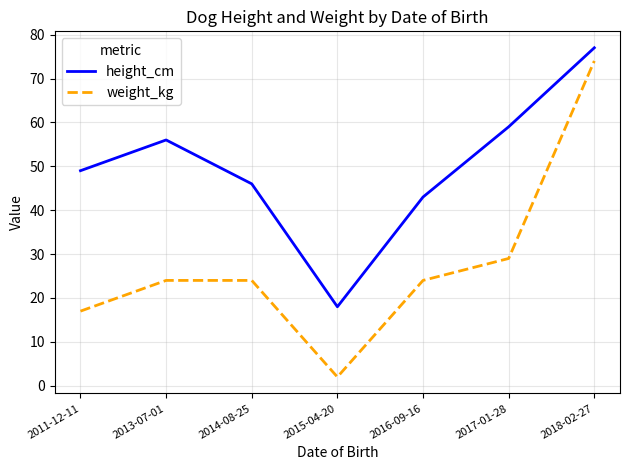

True or false: height_cm has more than 0 points higher than both neighbors.

True